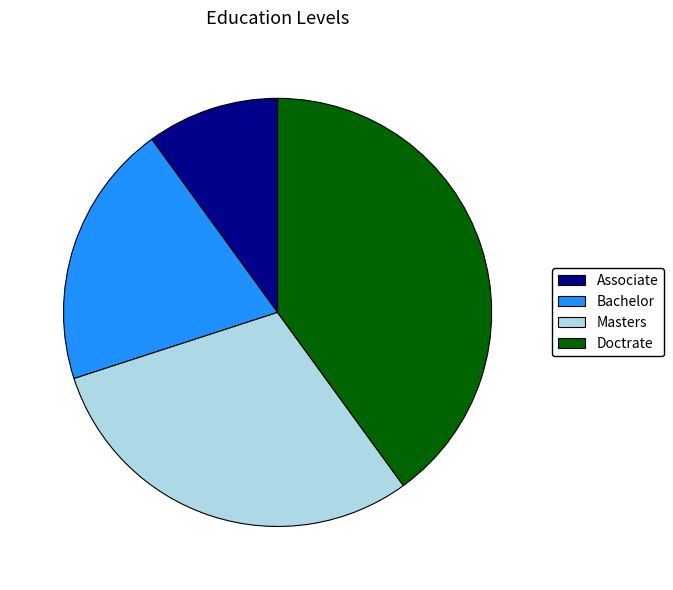

What is the ratio of the value at Masters to the value at Bachelor?

1.5